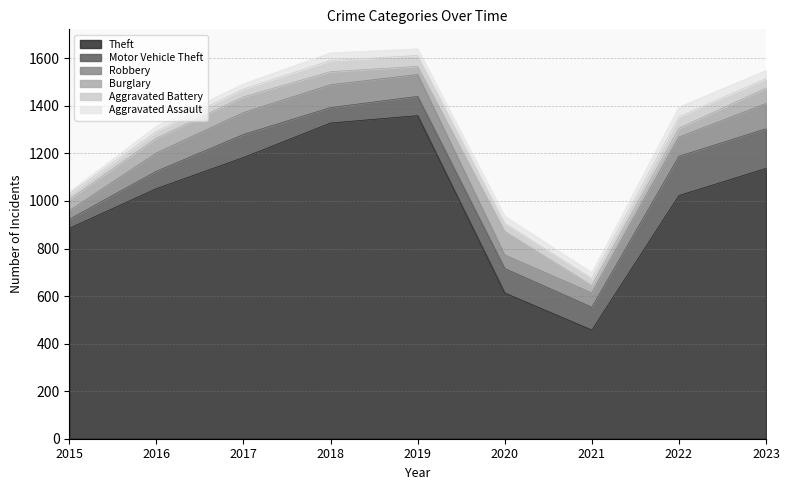

How many lines are shown in the chart?

6